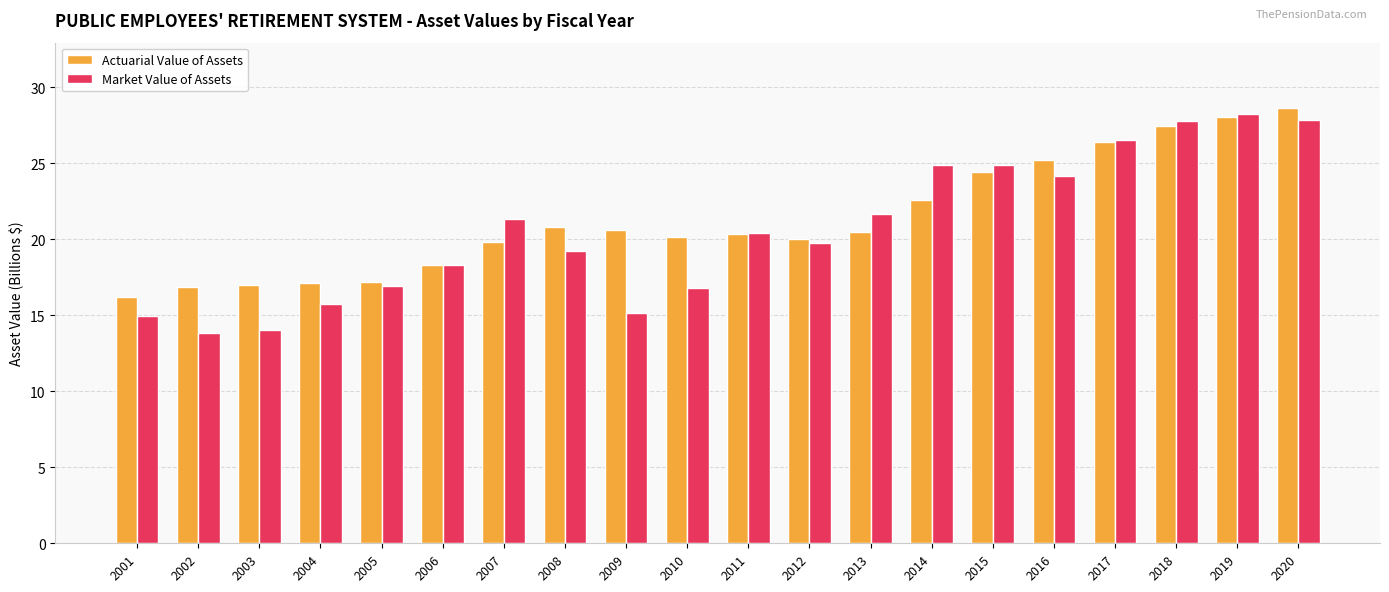

What is the total value across all series at 2011?

40.7